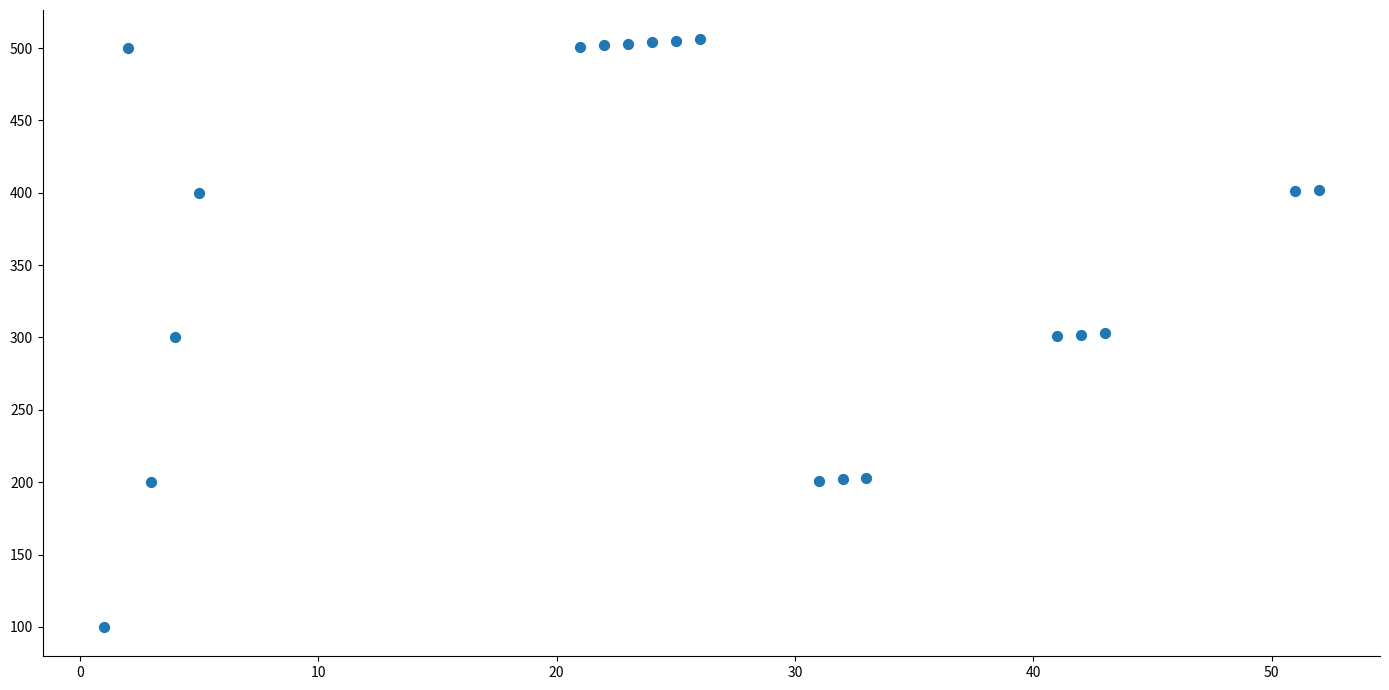

What is the range of Y values (max minus min)?

406